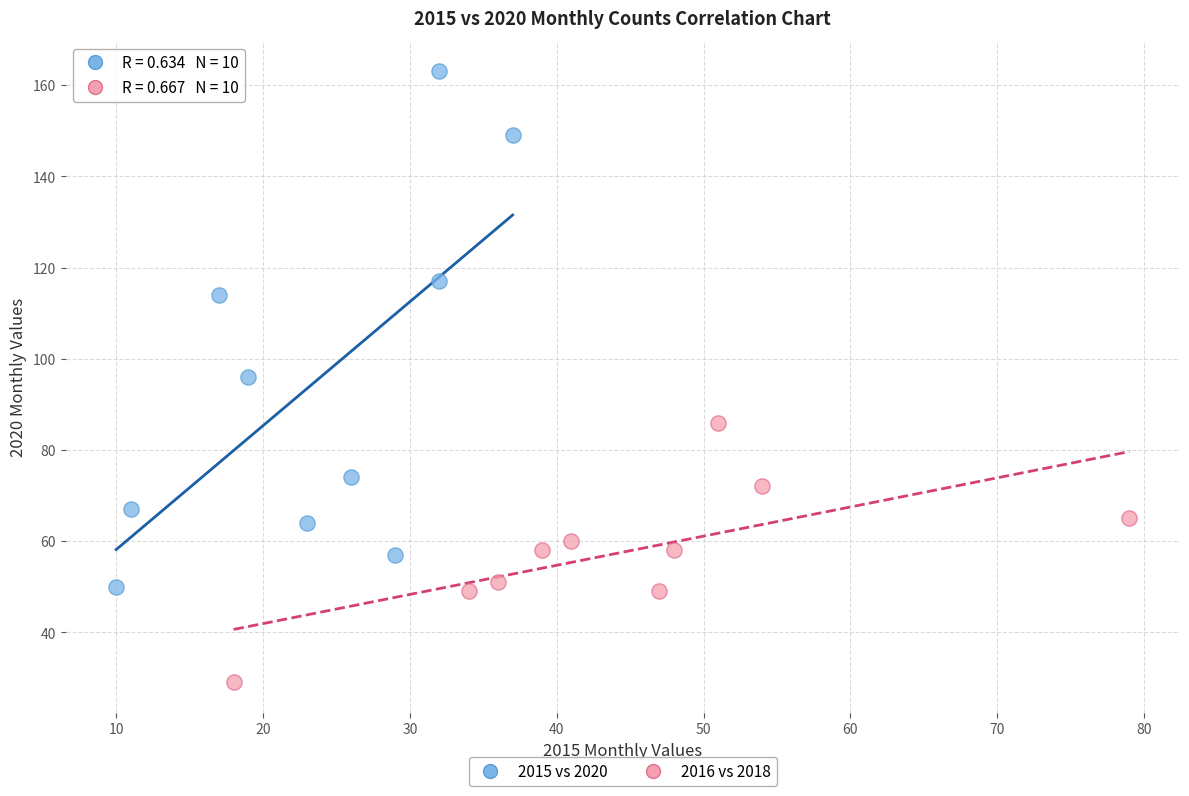

Which series contains the highest Y value?

2015 vs 2020